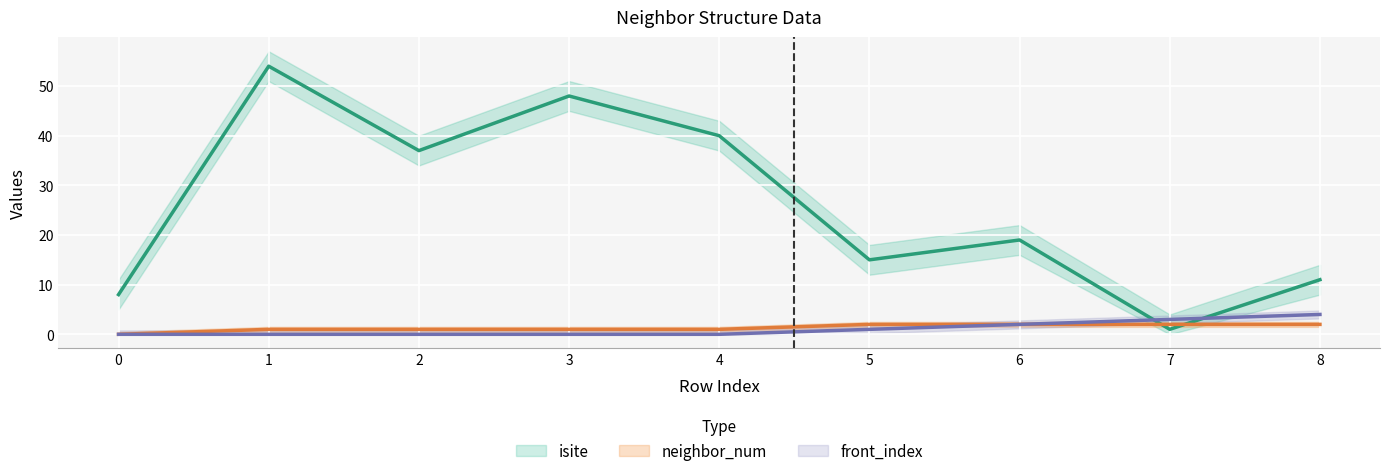

At 2, list the series in order from largest to smallest.

isite, neighbor_num, front_index